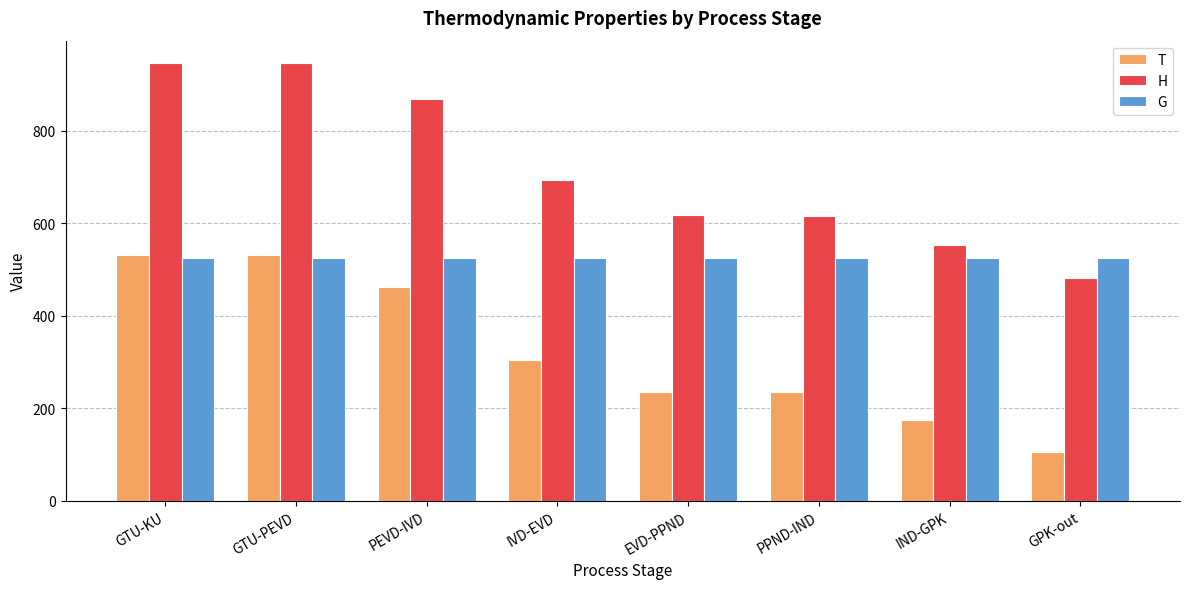

What is the lowest value of the G series?

524.0